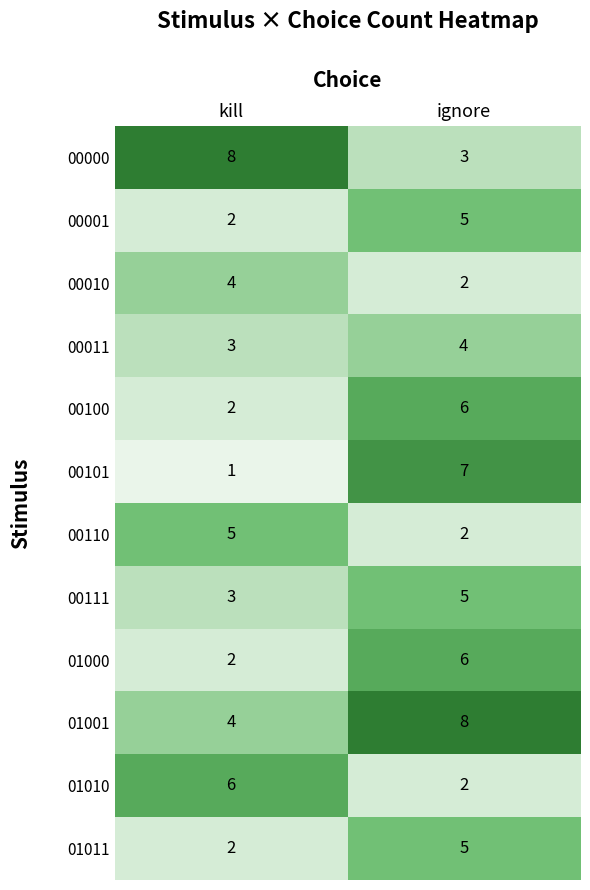

At which category does the chart reach its minimum across all series?

kill